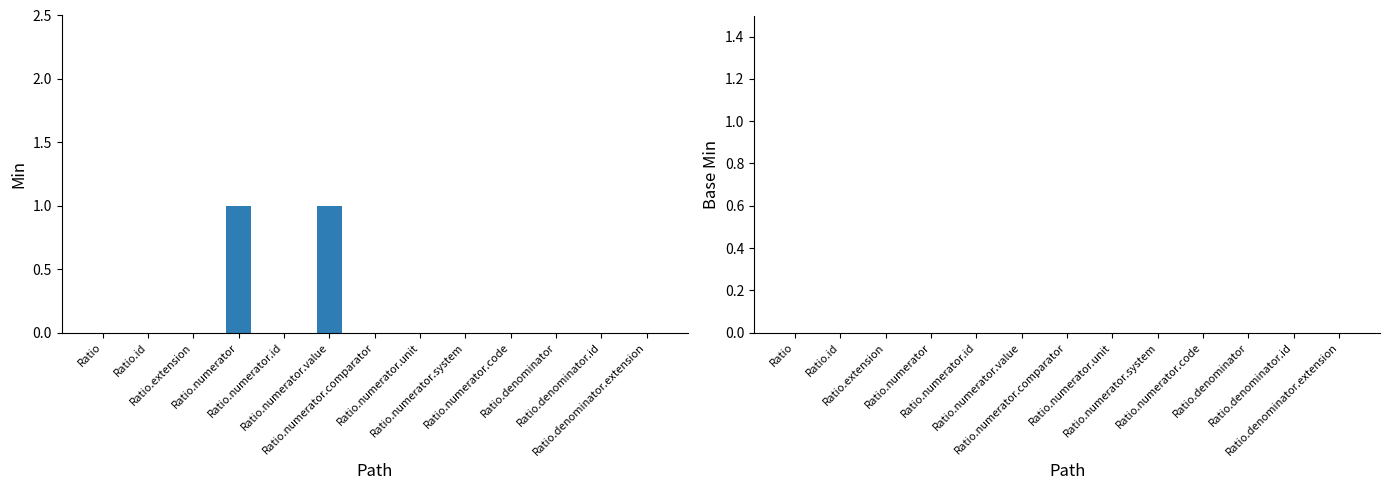

How many data points does each series have?

13